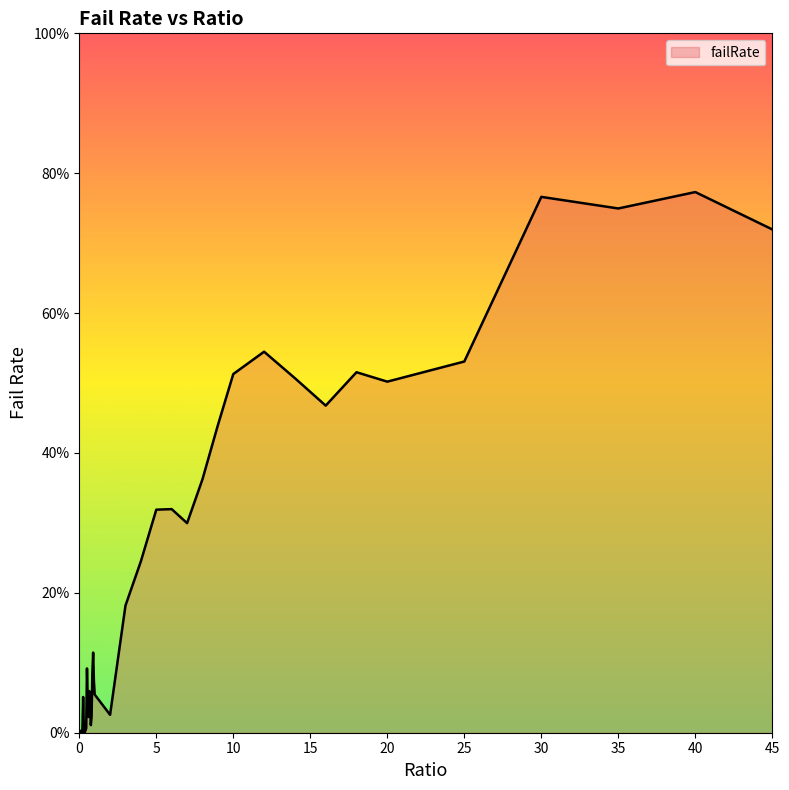

What is the maximum value shown in the chart?

77.3